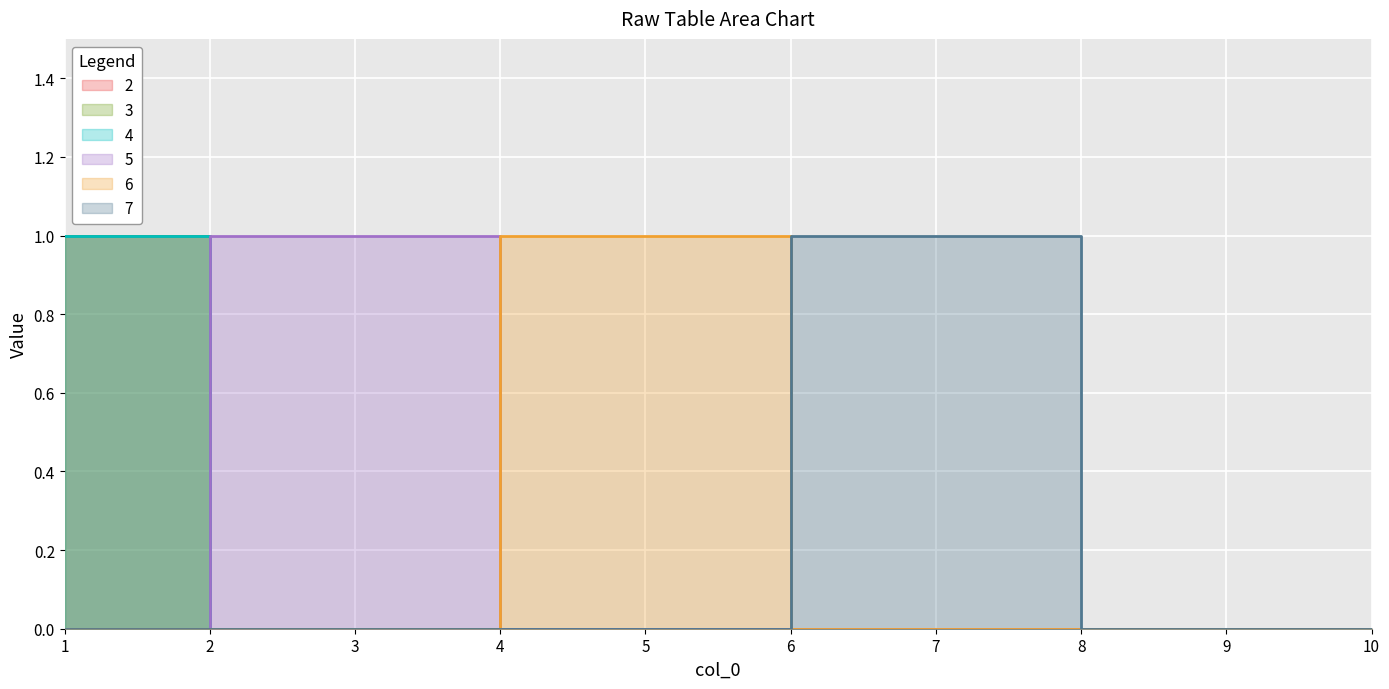

What is the highest value of the 5 series?

1